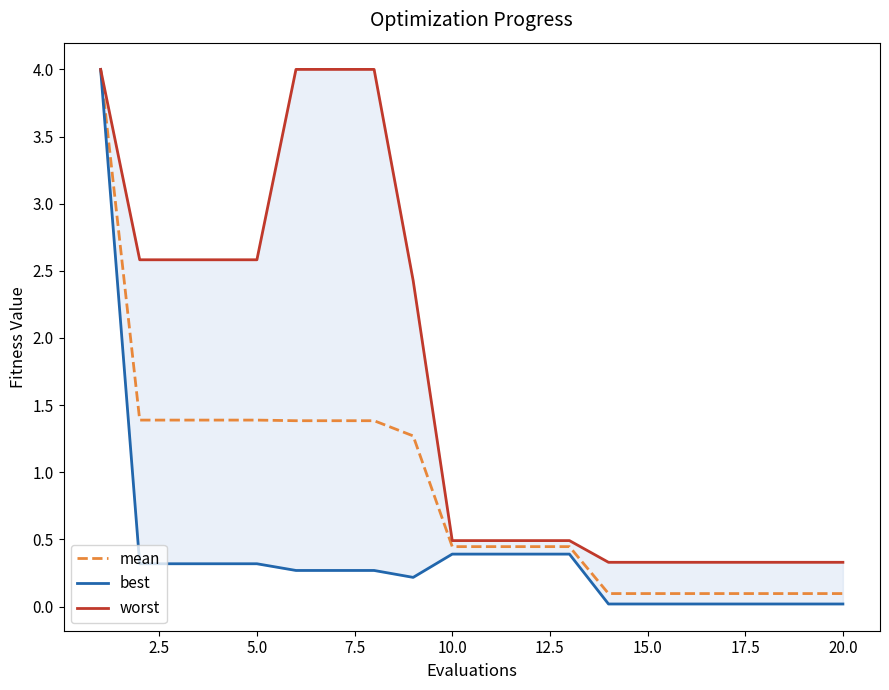

Rank the series by their maximum value, from lowest to highest.

best, mean, worst